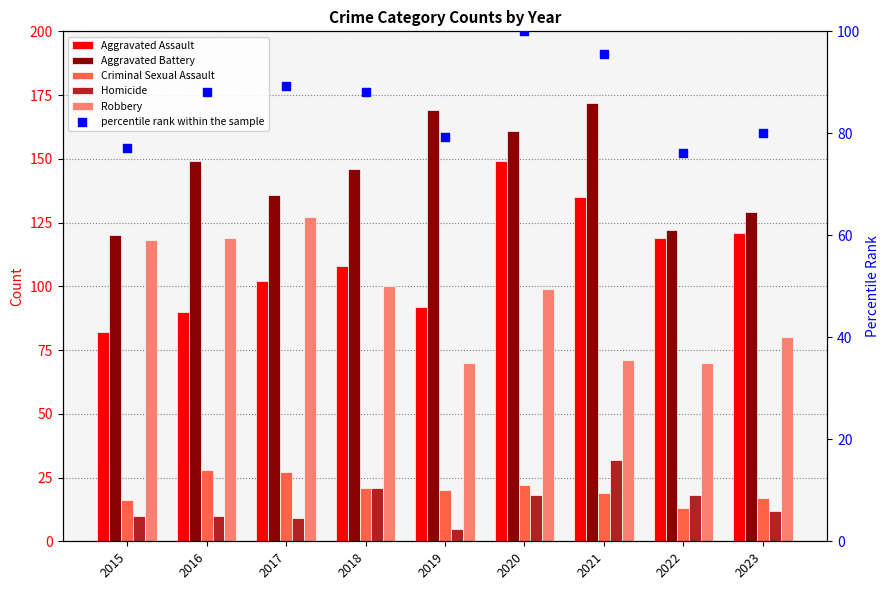

Which series has the largest Y range (max minus min)?

Aggravated Assault